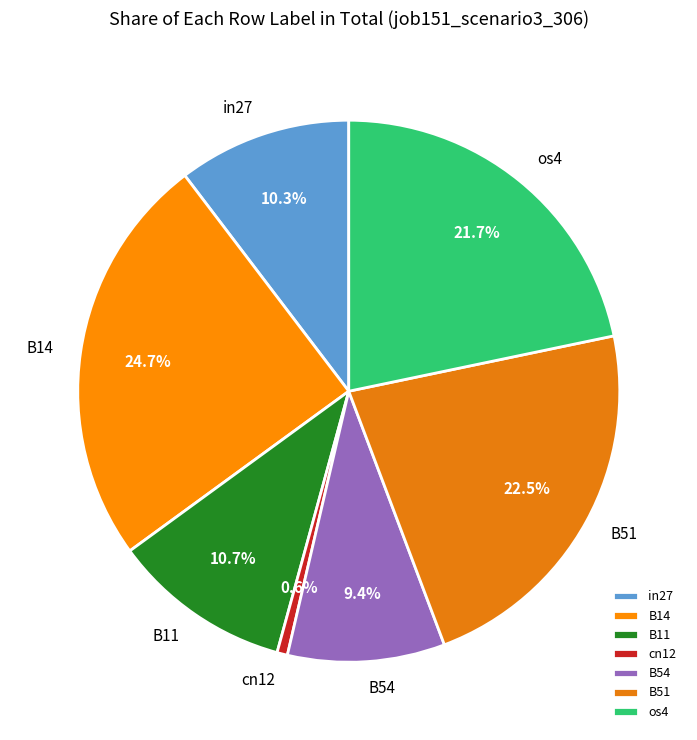

Which has a higher value, B54 or B51?

B51